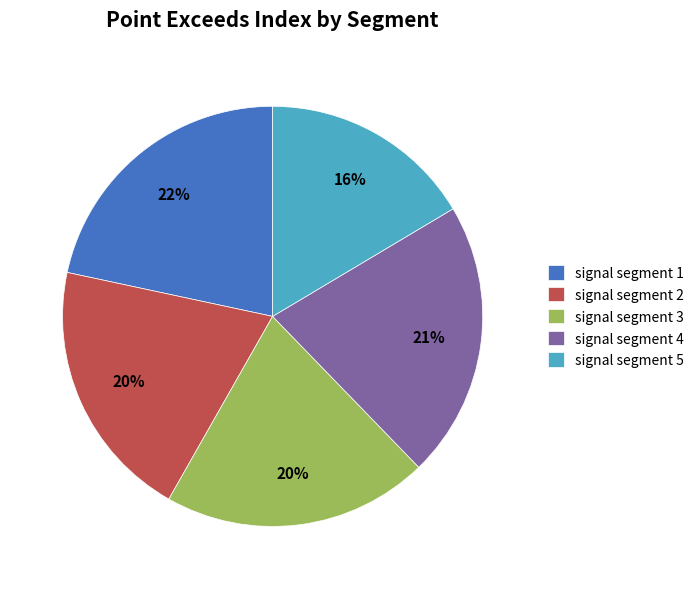

To the nearest percent, what percentage of the pie is signal segment 3?

20%